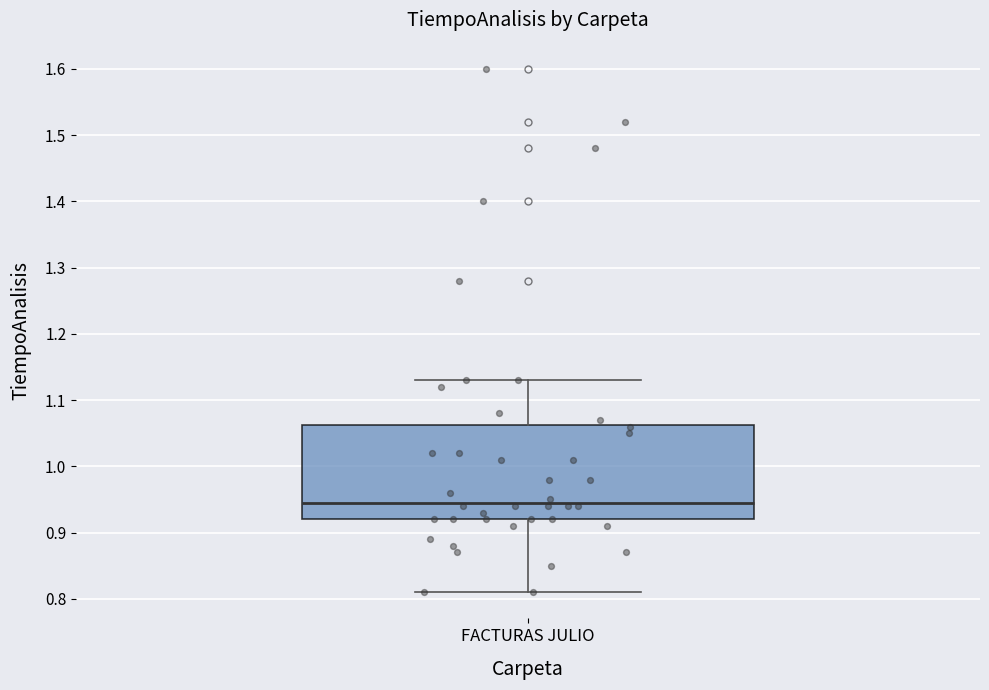

Where does the upper whisker of the box for FACTURAS JULIO end on the y-axis? The values are not printed on the chart, so give them approximately, as read against the axis.

1.13